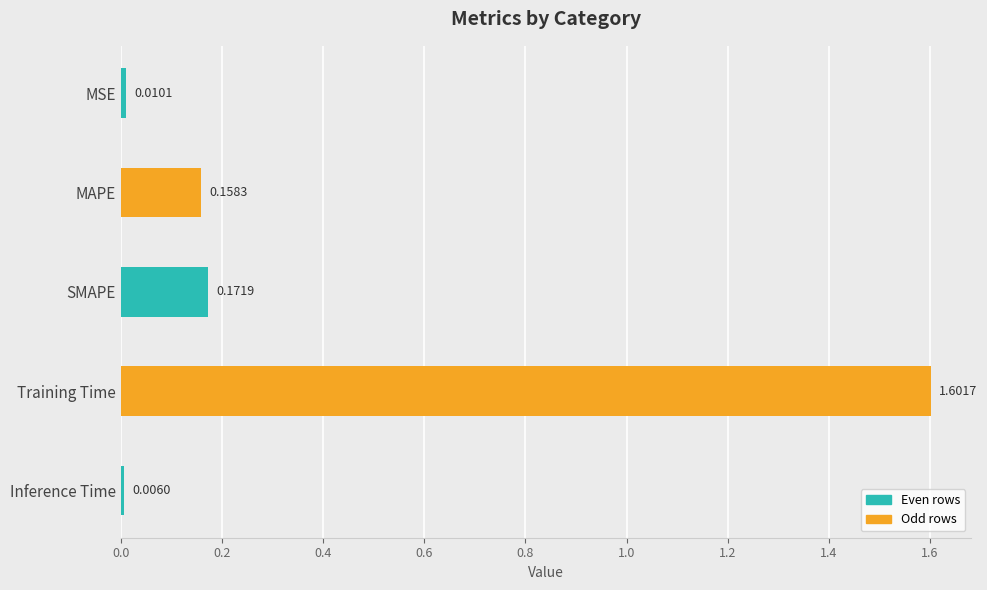

Which category has the lowest value across all series?

Inference Time